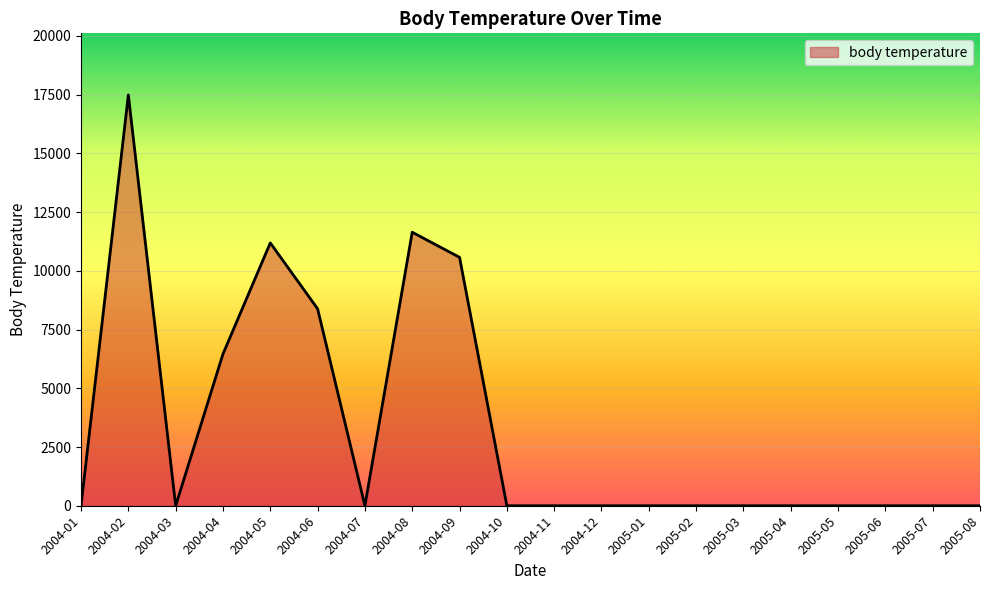

How many lines are shown in the chart?

1